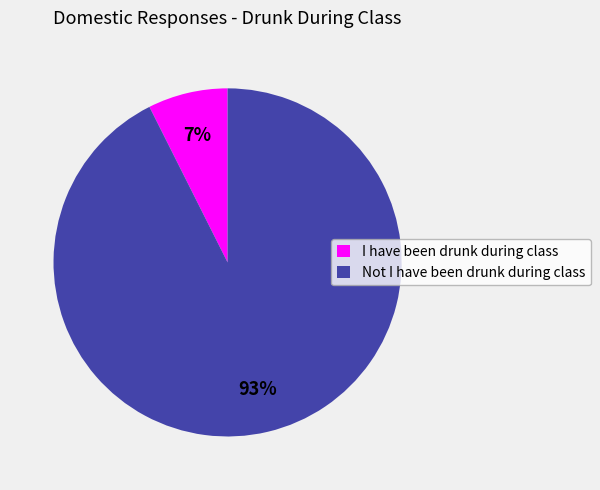

Between I have been drunk during class and Not I have been drunk during class, which is larger?

Not I have been drunk during class